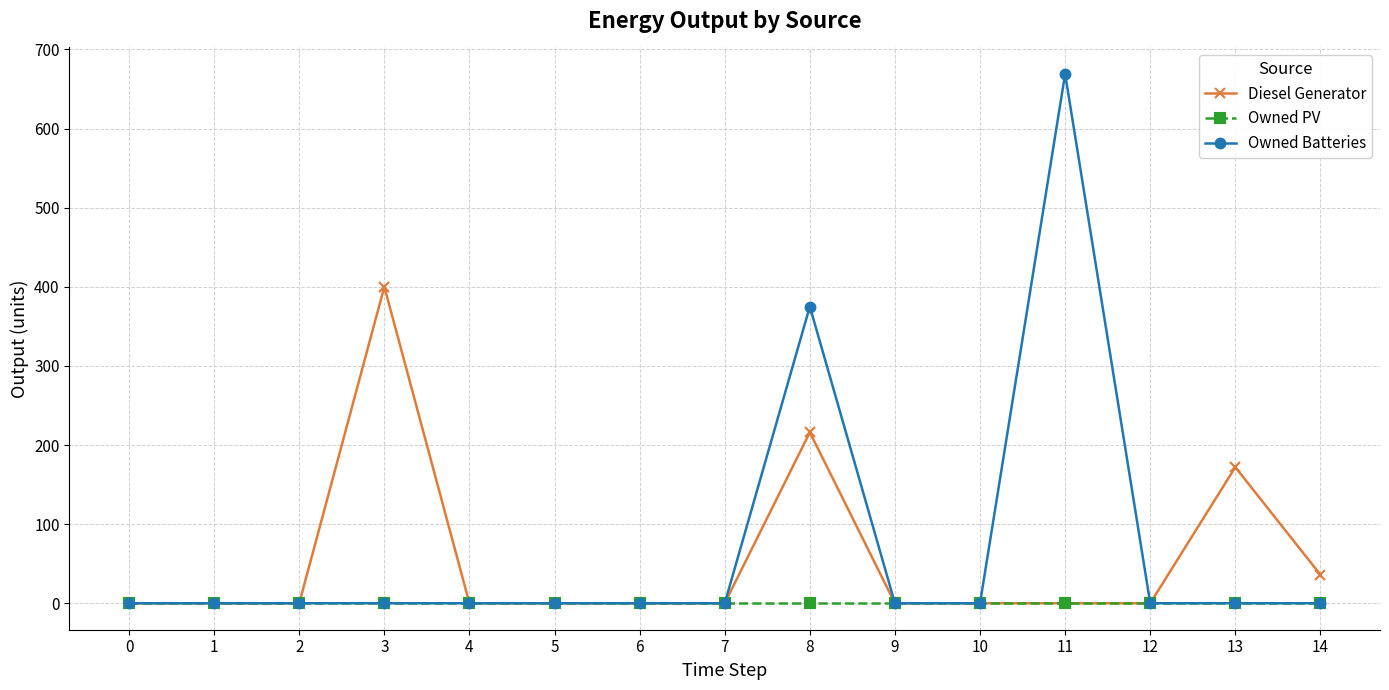

Rank the series by their average value, from lowest to highest.

Owned PV, Diesel Generator, Owned Batteries